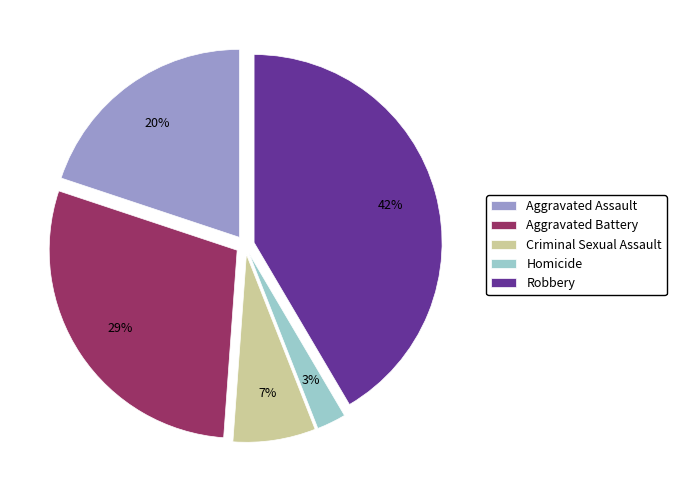

Is there any slice that represents more than half of the pie?

No